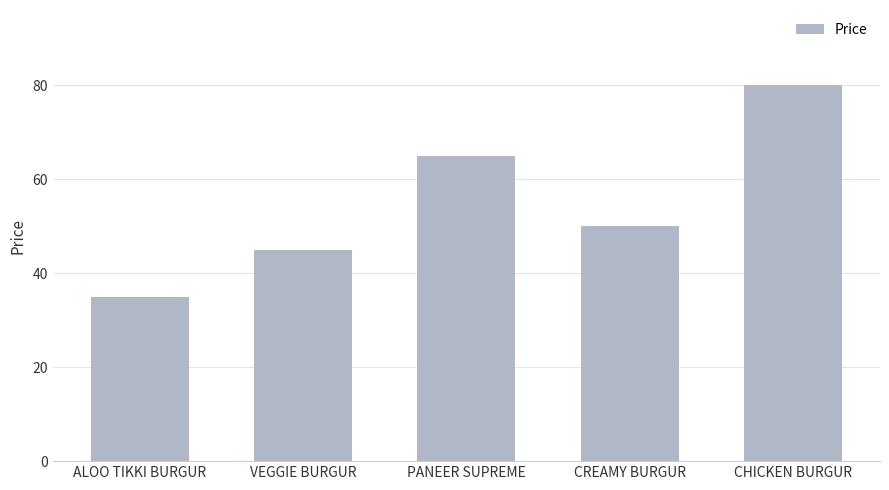

What is the difference between the maximum and minimum values?

45